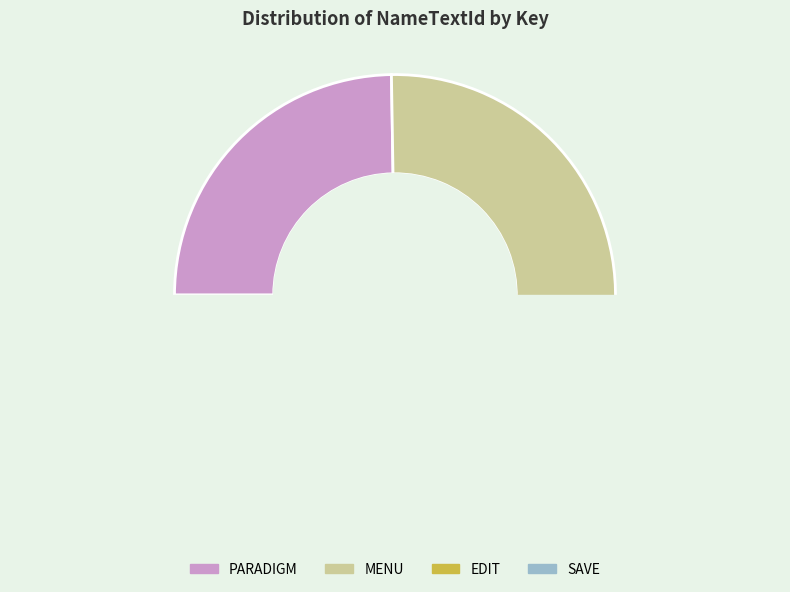

To the nearest percent, what is the average slice percentage?

25%